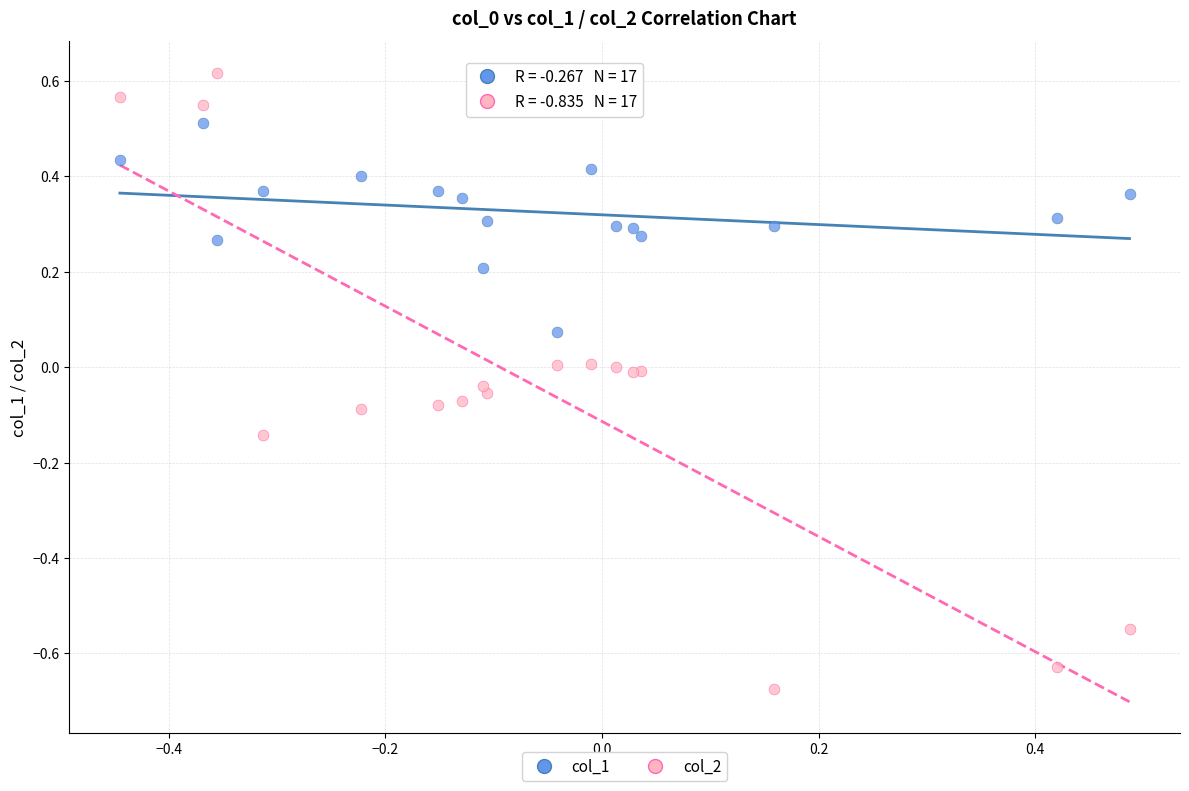

What are all the series names shown in the legend?

col_1, col_2